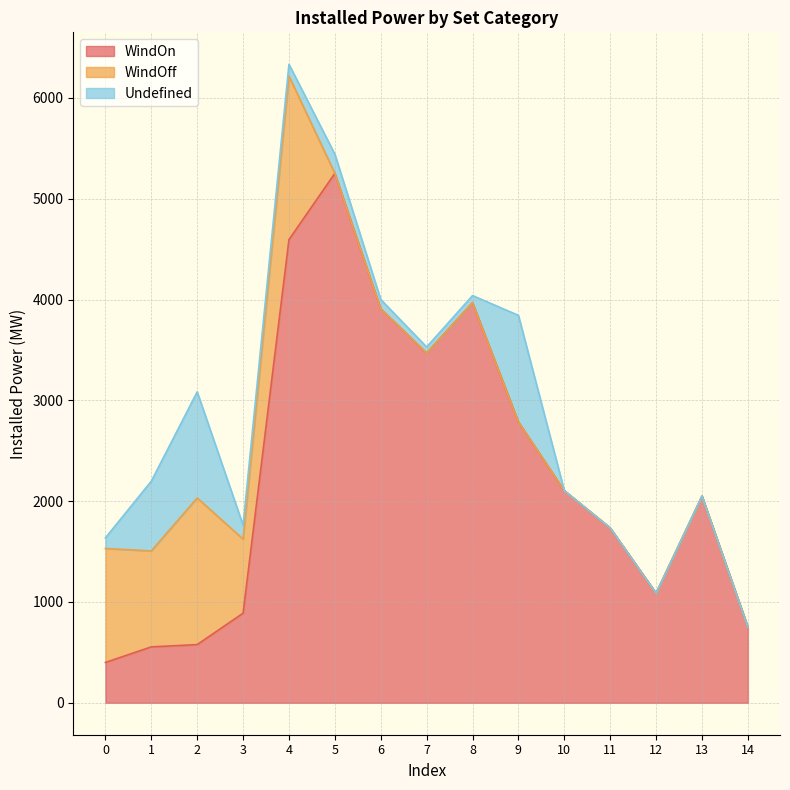

What is the average value of the WindOff series?

393.0